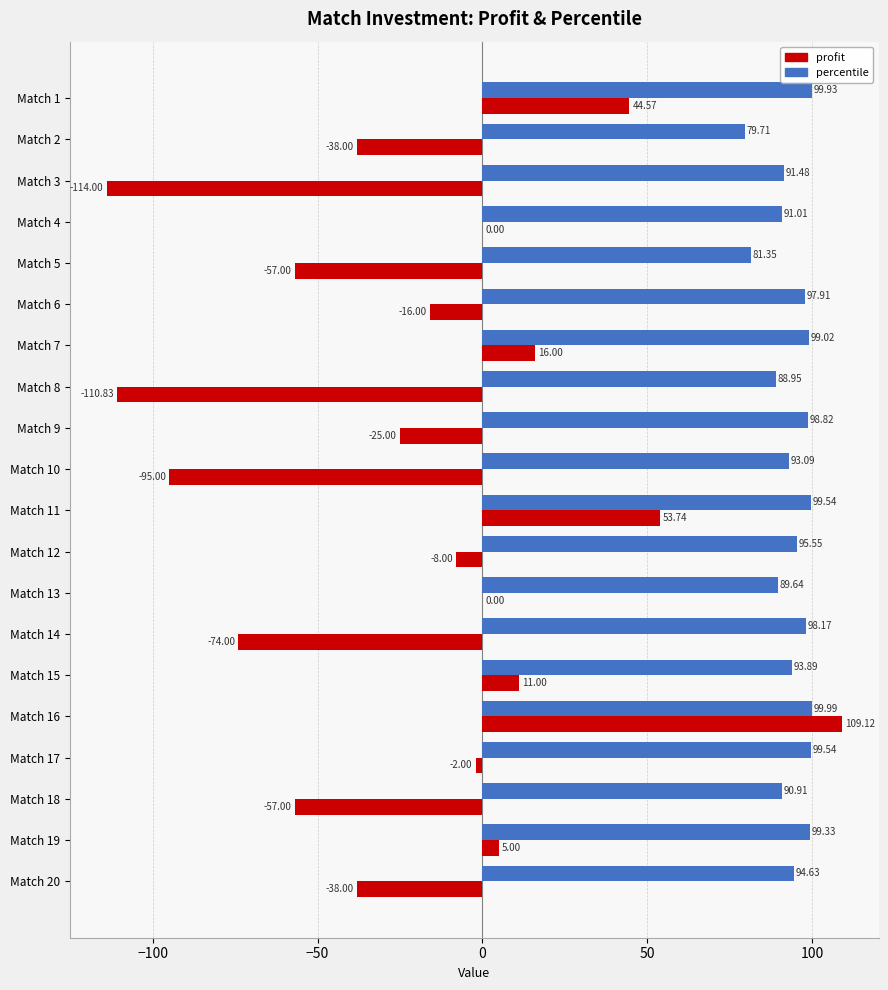

What is the sum of all percentile values?

1882.5